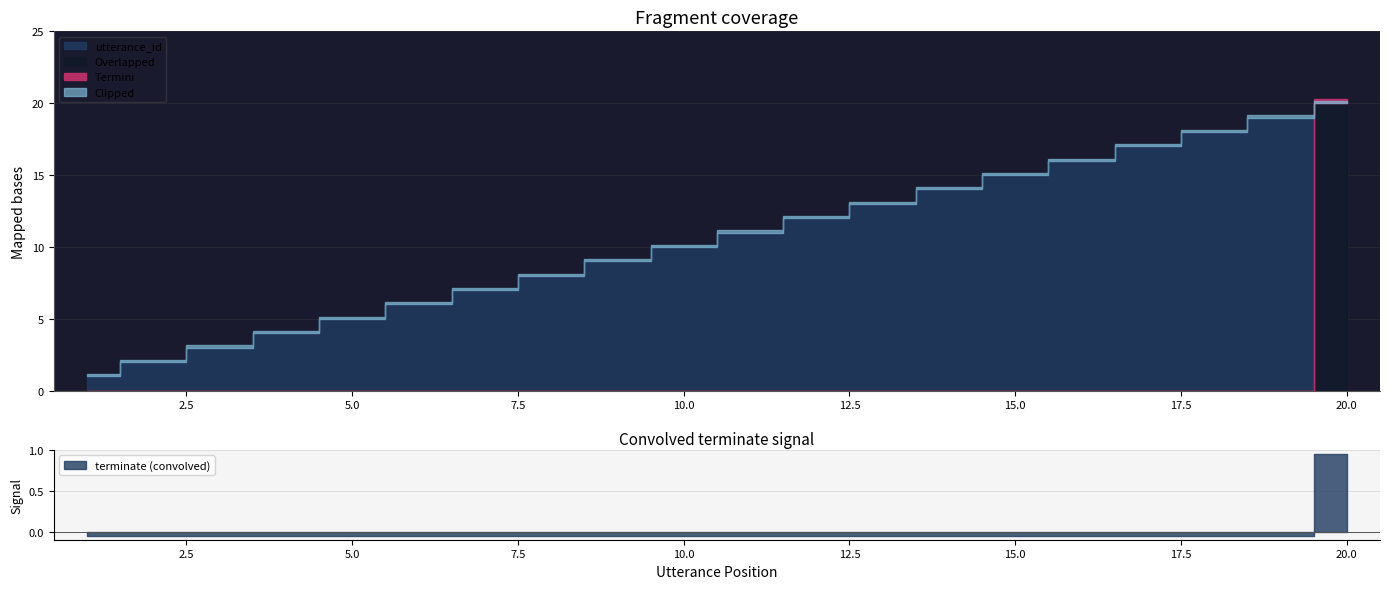

Between 4 and 12, which is larger?

12